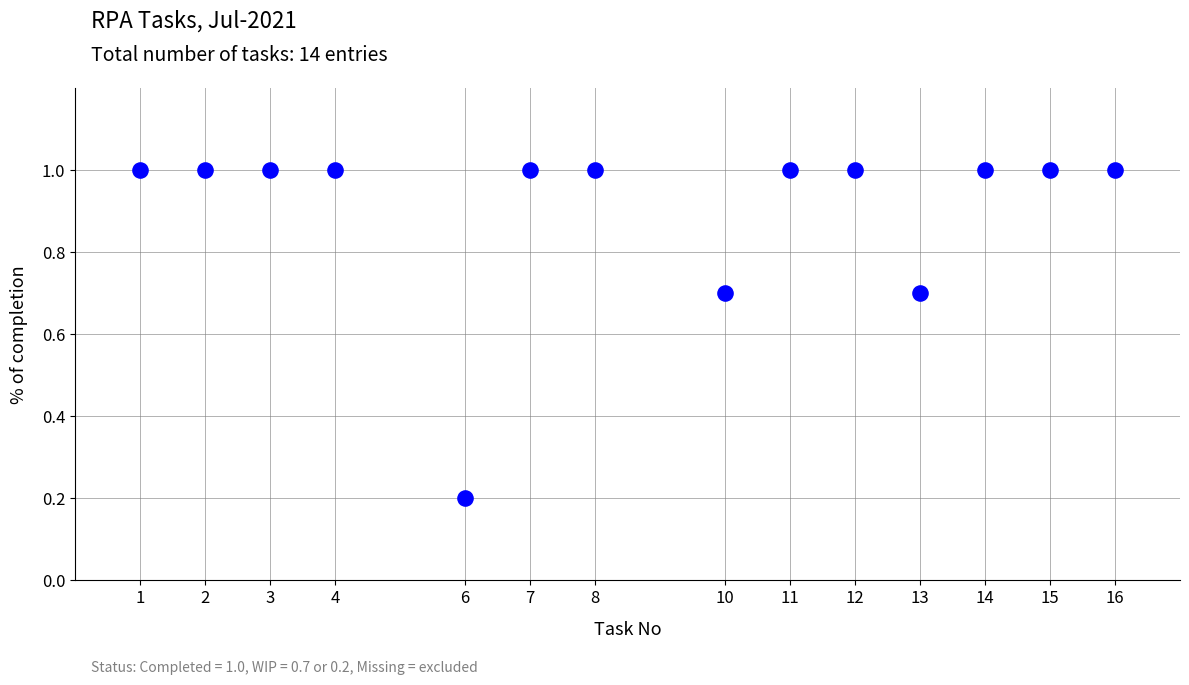

What is the range of Y values (max minus min)?

0.8